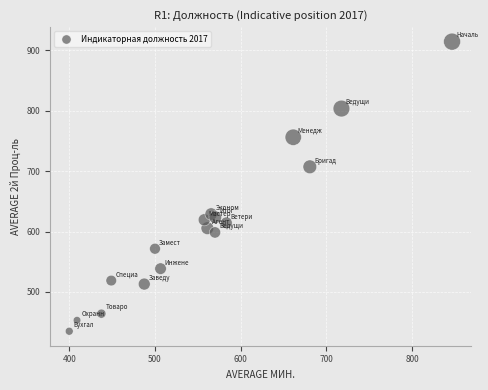

What is the range of Y values (max minus min)?

479.5